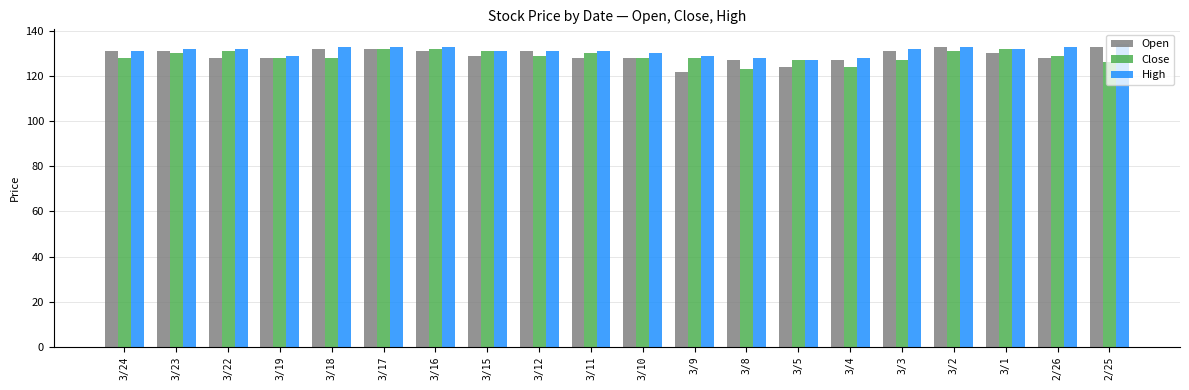

Is it true that Open equals 192 at 3/5?

False